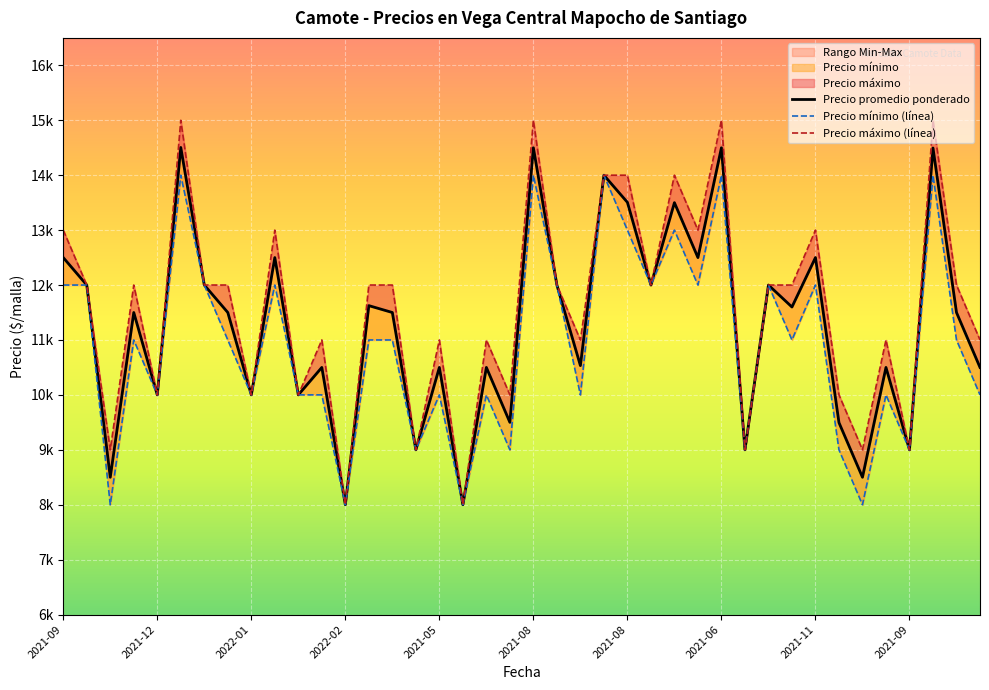

How many interior local peaks does the Precio máximo (línea) series have?

12